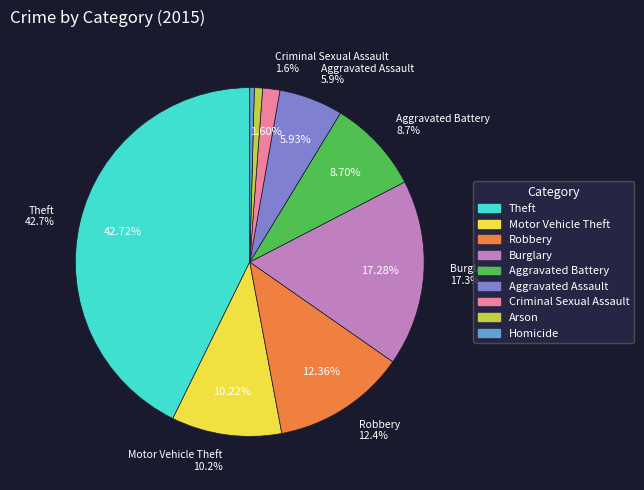

Which category has the biggest portion of the pie?

Theft